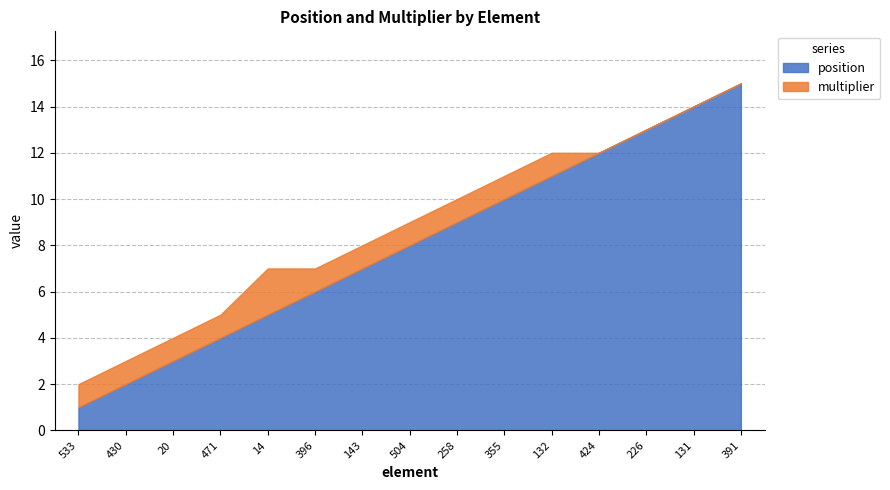

How many values in the position series exceed 8?

7